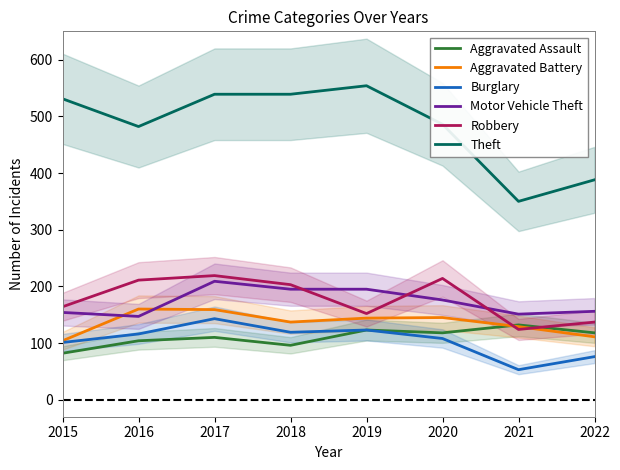

What is the maximum value for Aggravated Battery?

160